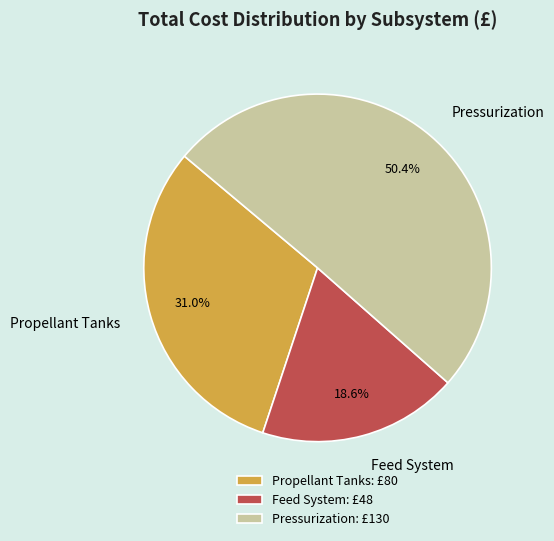

Approximately how many times larger is the value at Propellant Tanks compared to Pressurization?

0.6